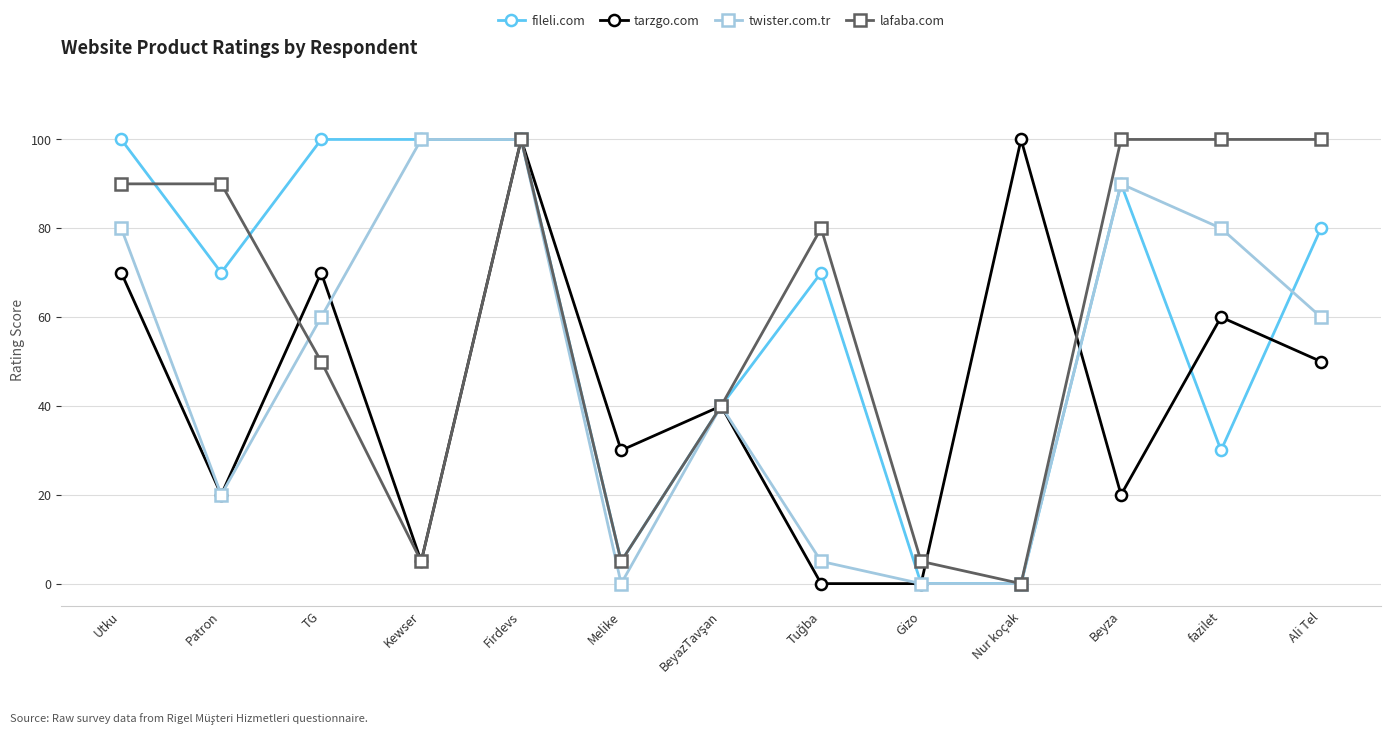

Which category has the lowest value in the lafaba.com series?

Nur koçak